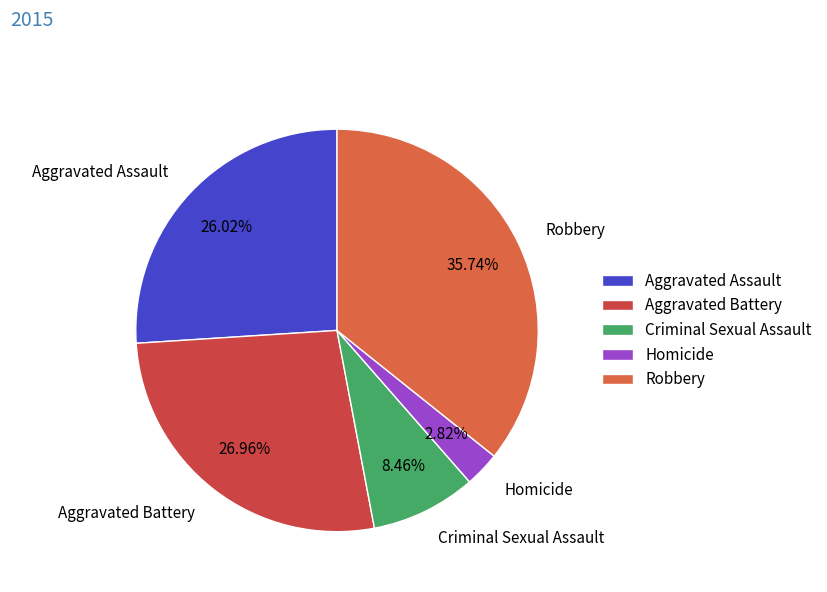

Count the number of slices in the pie.

5